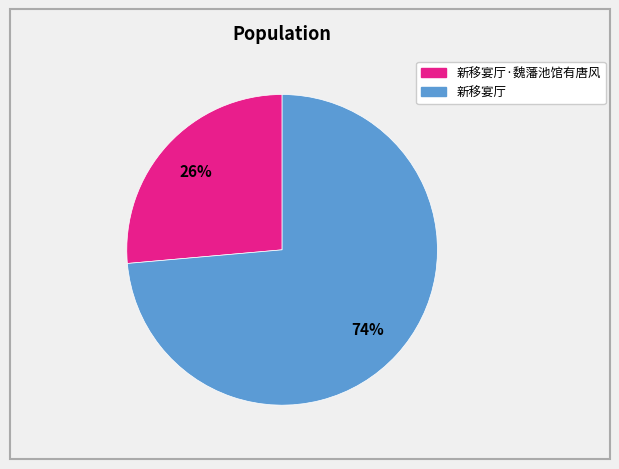

To the nearest percent, what is the average slice percentage?

50%